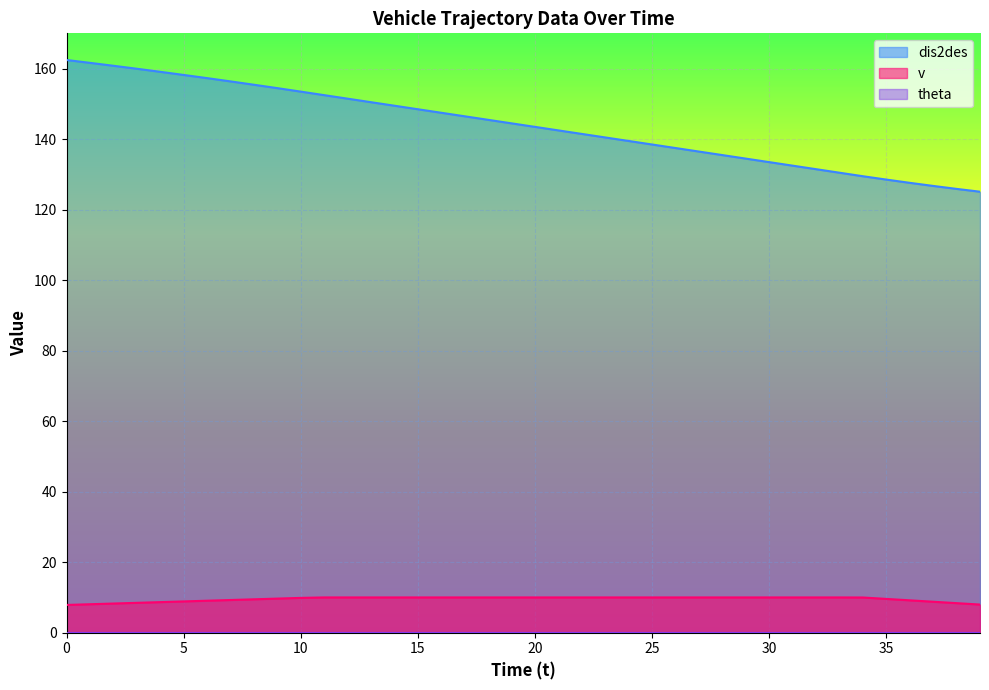

Which series has the largest total across all categories?

dis2des